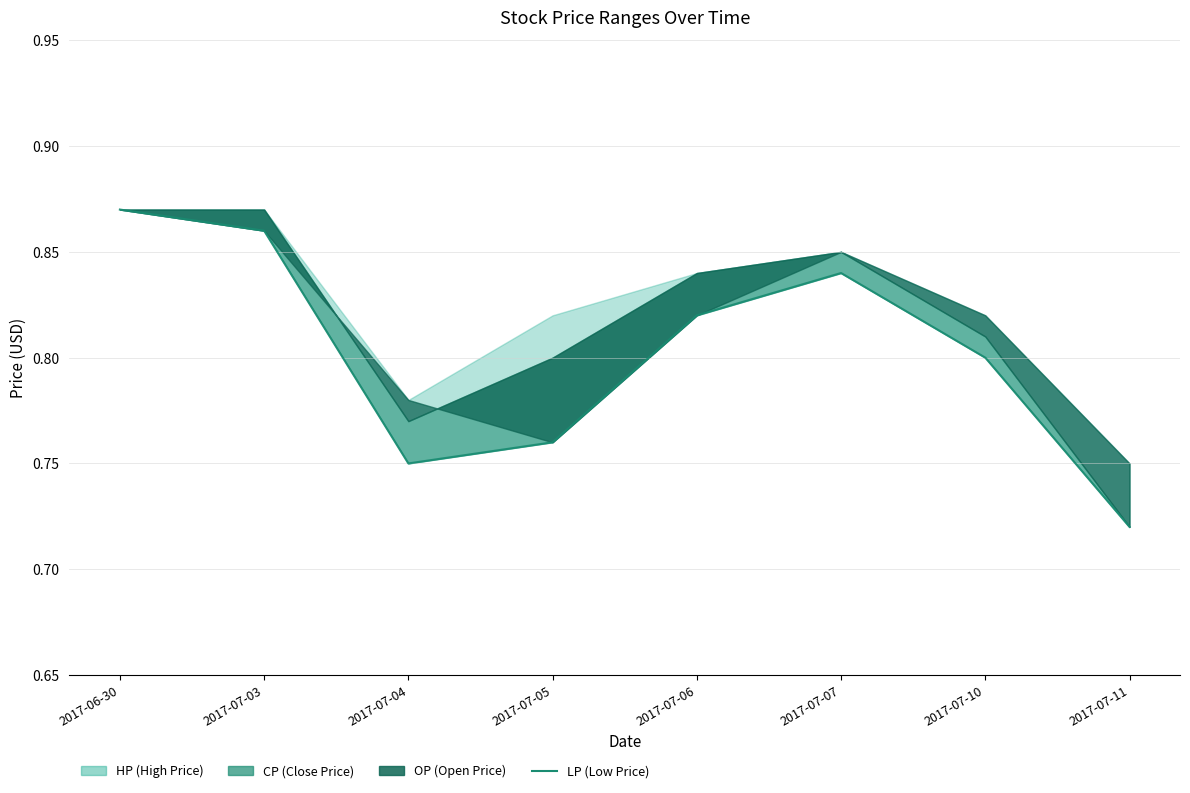

List the labels in order of value, largest first.

2017-06-30, 2017-07-03, 2017-07-07, 2017-07-06, 2017-07-10, 2017-07-05, 2017-07-04, 2017-07-11